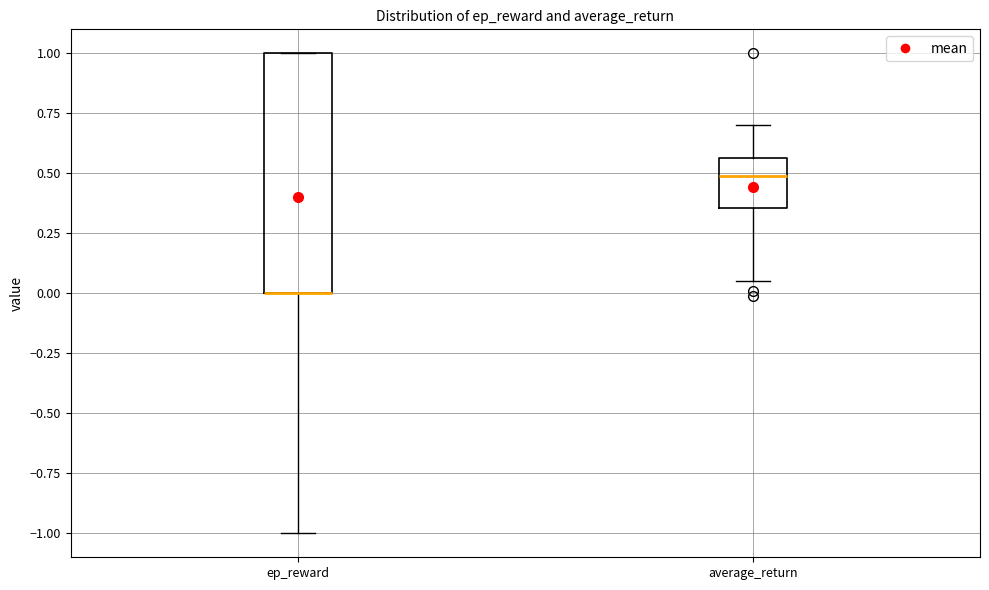

Comparing the boxes themselves (not the whiskers), which one is the tallest?

ep_reward